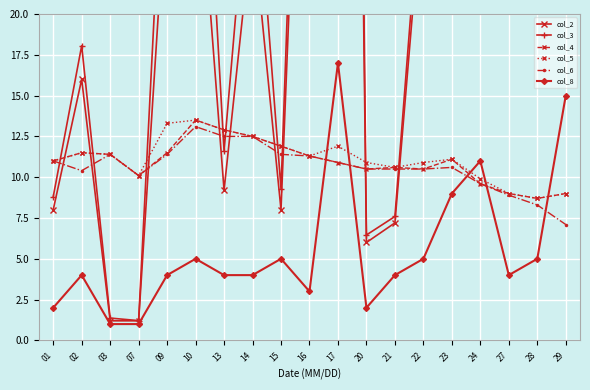

At which label does col_6 reach its minimum?

29